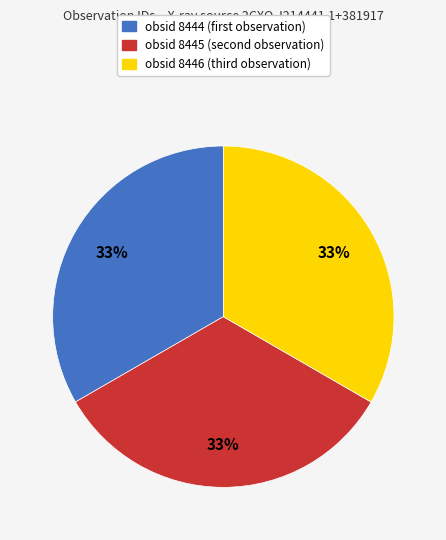

Is it true that obsid 8444 is 33% of the pie?

True